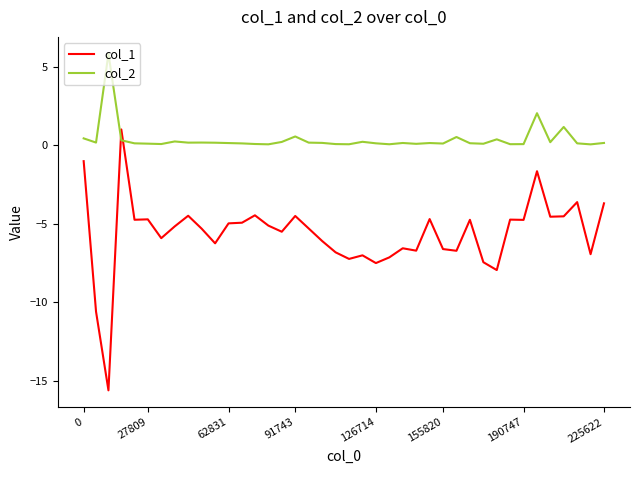

Which series has the largest range (max minus min)?

col_1